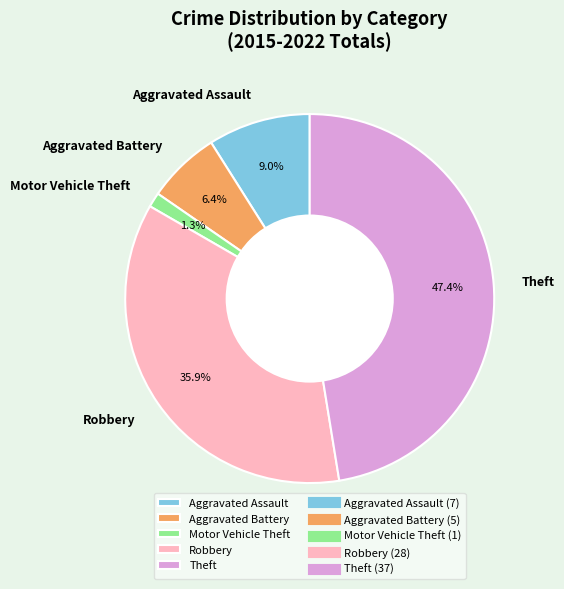

What percentage is the Robbery slice, to the nearest percent?

36%